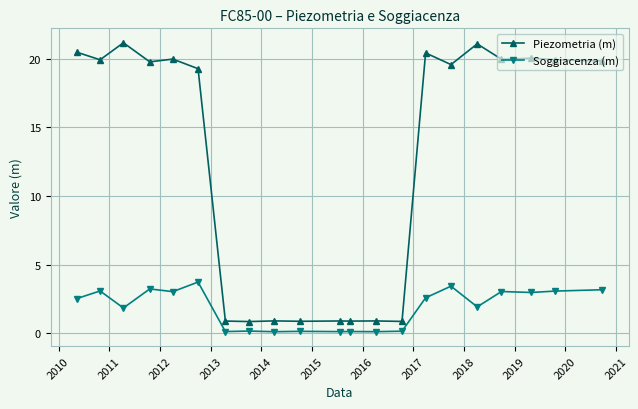

What is the value of the Piezometria (m) point at the 3rd from the left?

21.2